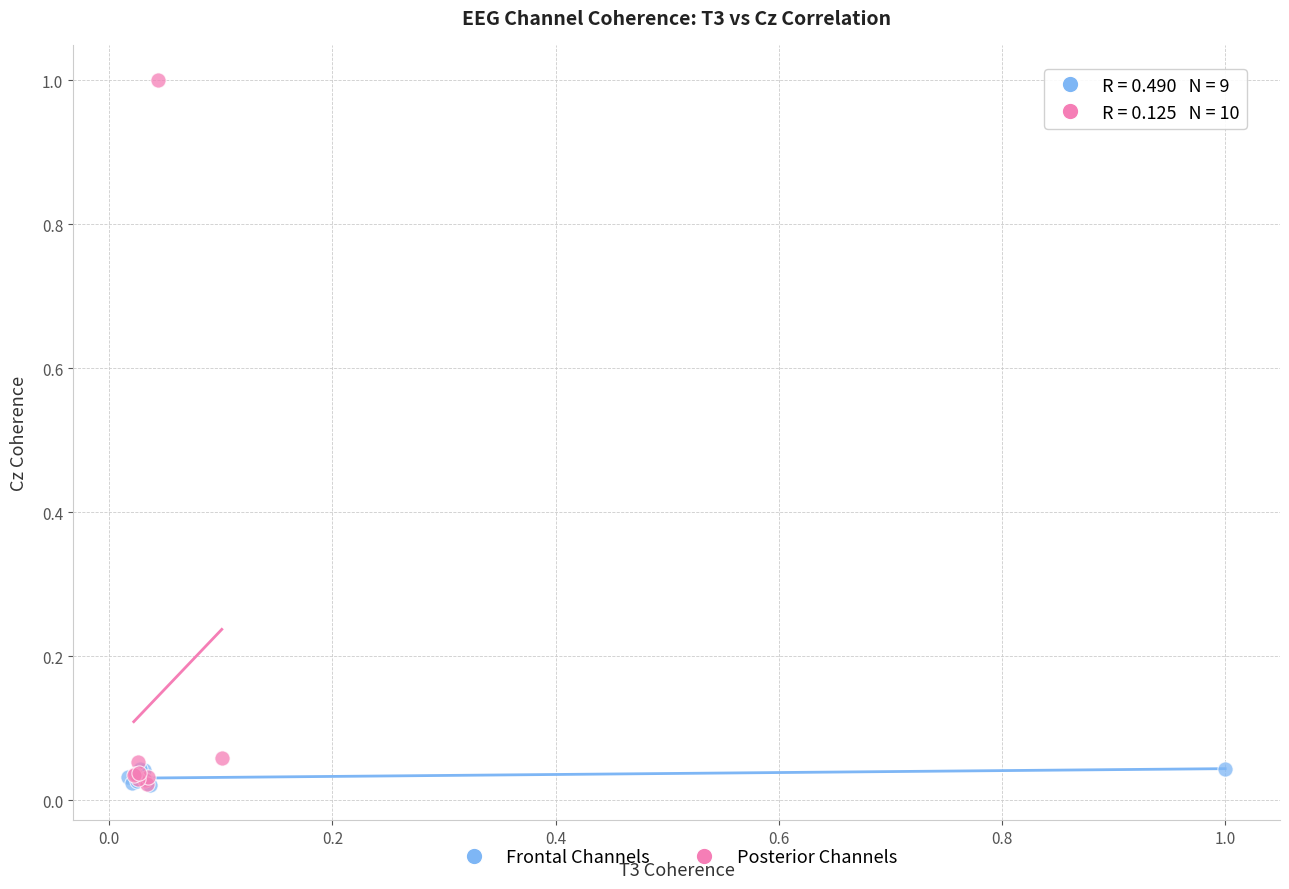

Which series reaches the maximum Y coordinate?

Posterior Channels